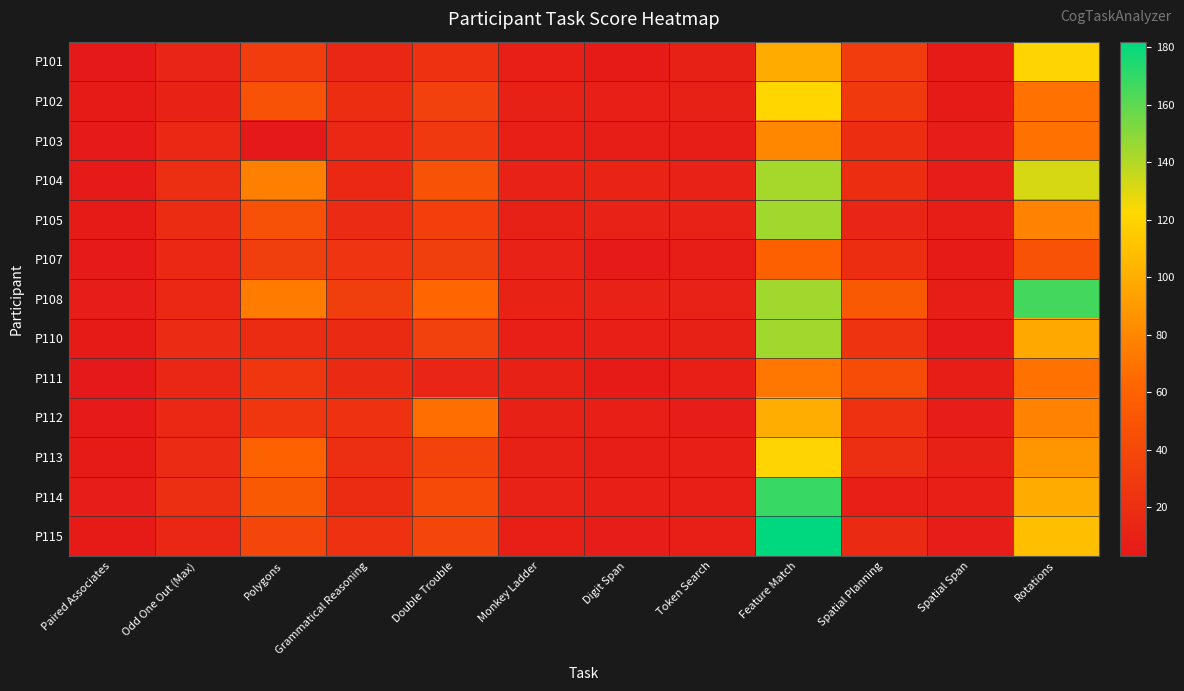

Count the number of data series in this chart.

13